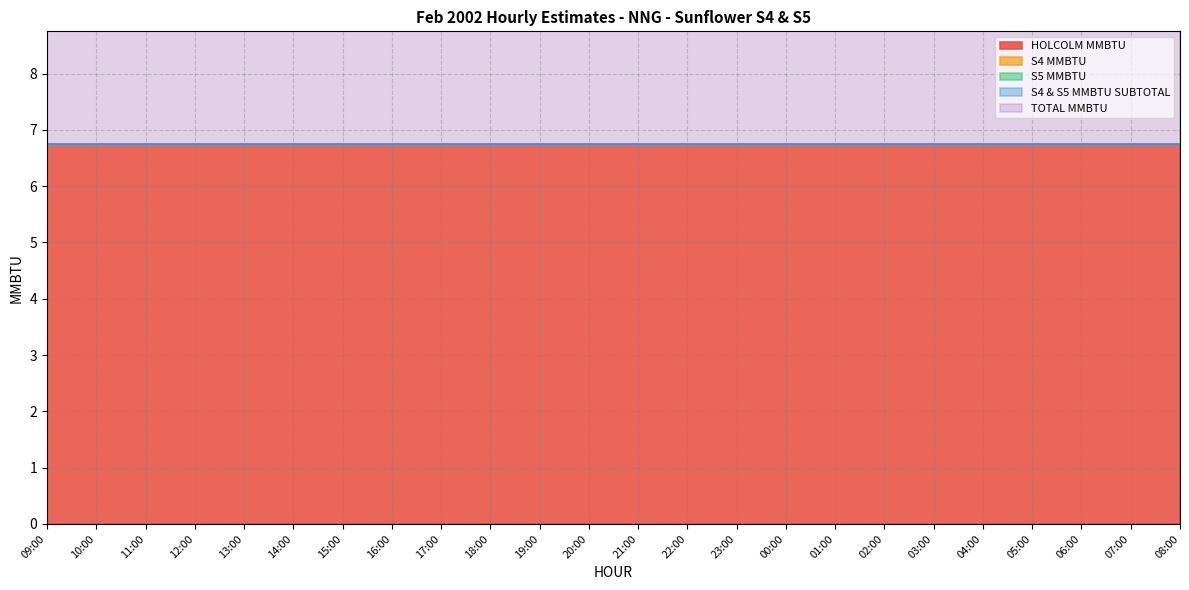

Does the chart display data point markers on the line(s)?

No